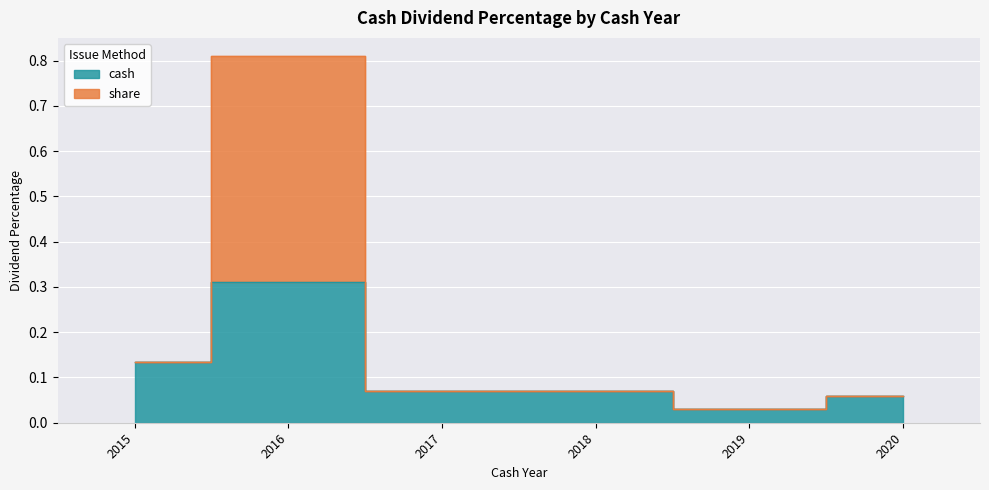

True or false: cash and share intersect in this chart.

False